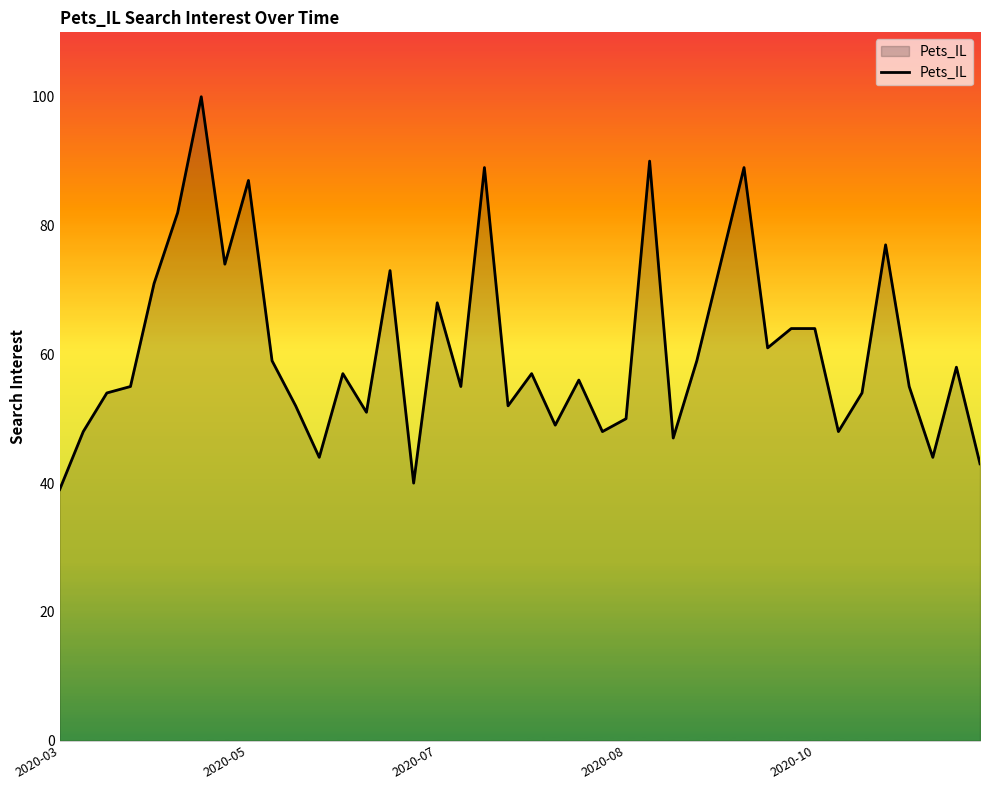

What is the difference between the maximum and minimum values?

61